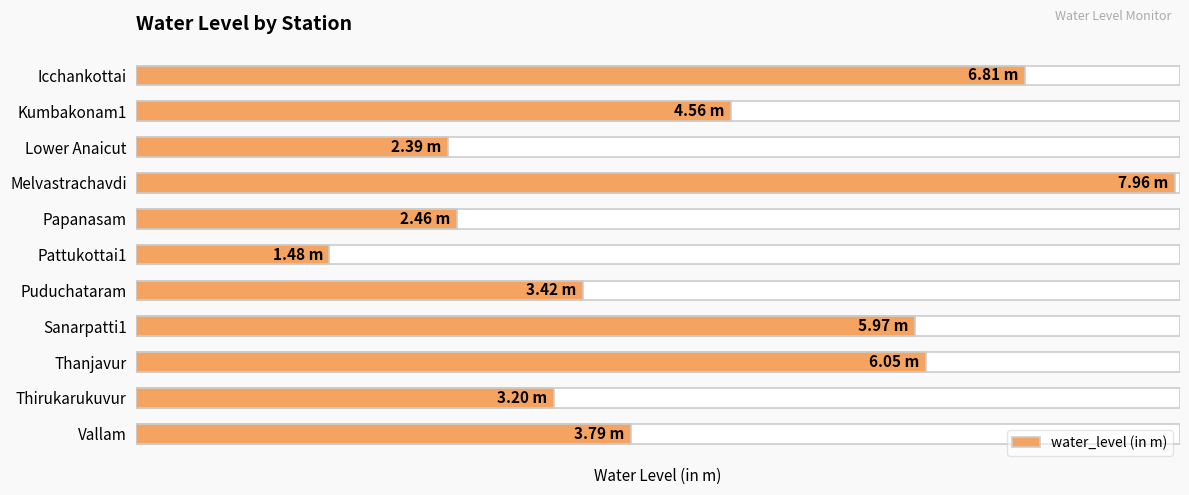

Approximately how many times larger is the value at Icchankottai compared to Thirukarukuvur?

2.1